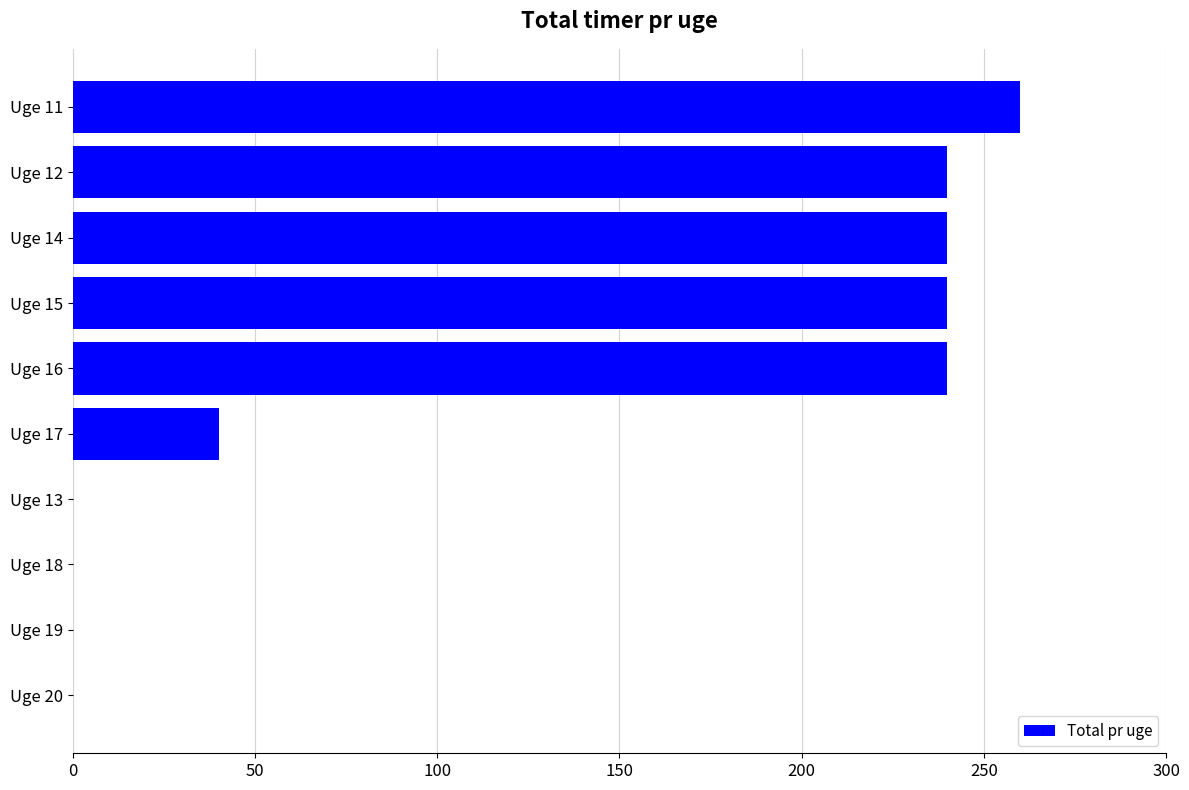

The chart shows a value of 40 at Uge 17. True or false?

True